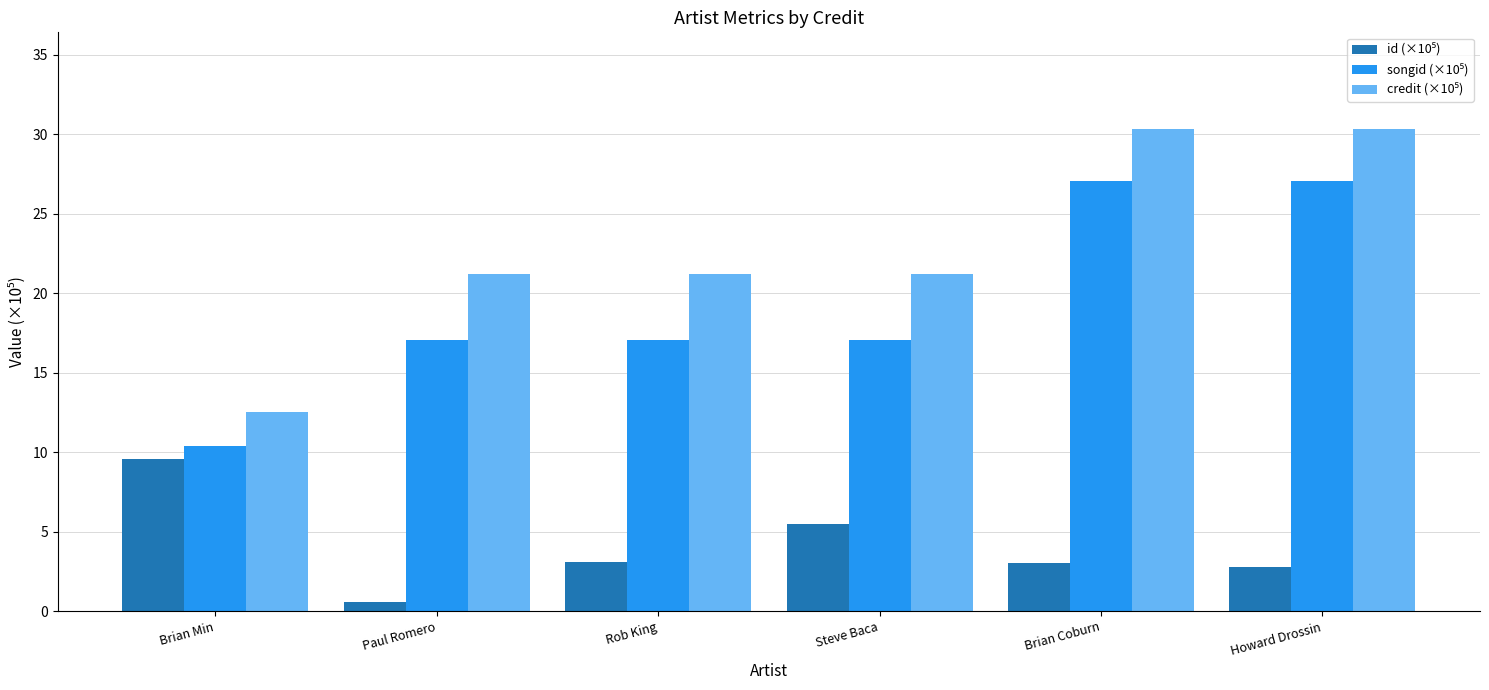

What is the spread (max minus min) of values at Steve Baca?

15.8